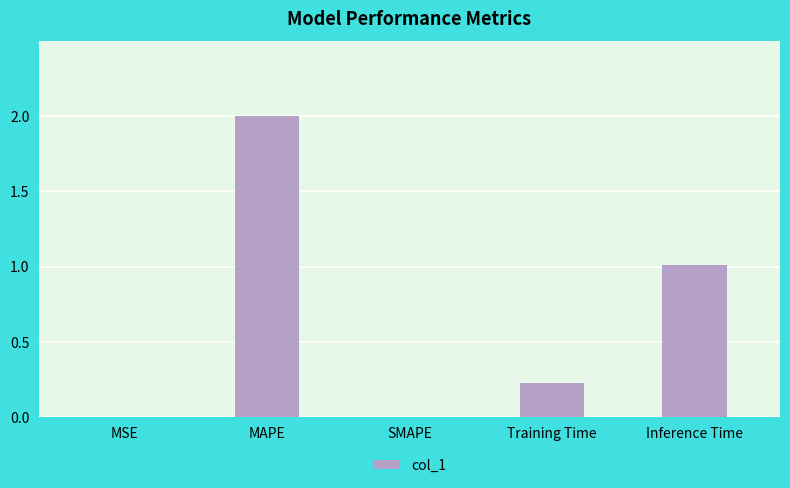

What is the sum of the values at Inference Time and MSE?

1.0